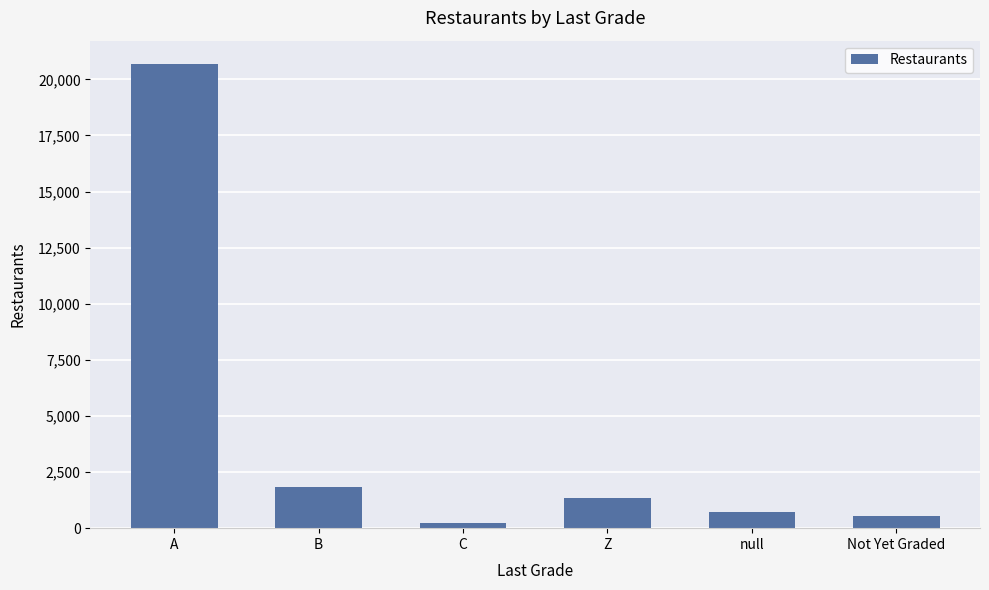

List the labels in order of value, smallest first.

C, Not Yet Graded, null, Z, B, A